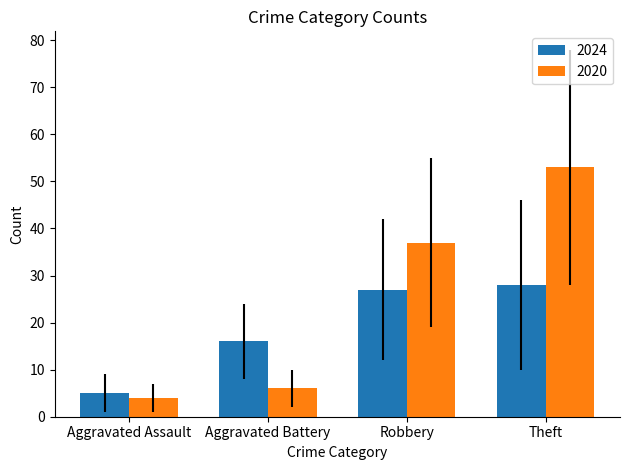

What is the lowest value of the 2024 series?

5